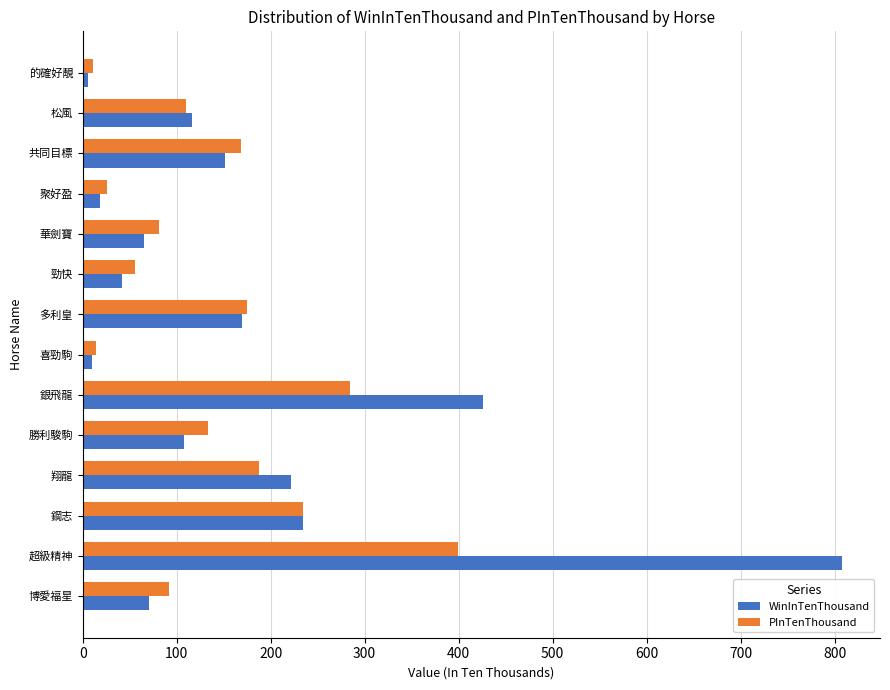

Is the value of WinInTenThousand at 共同目標 greater than the value of PInTenThousand at 共同目標?

No